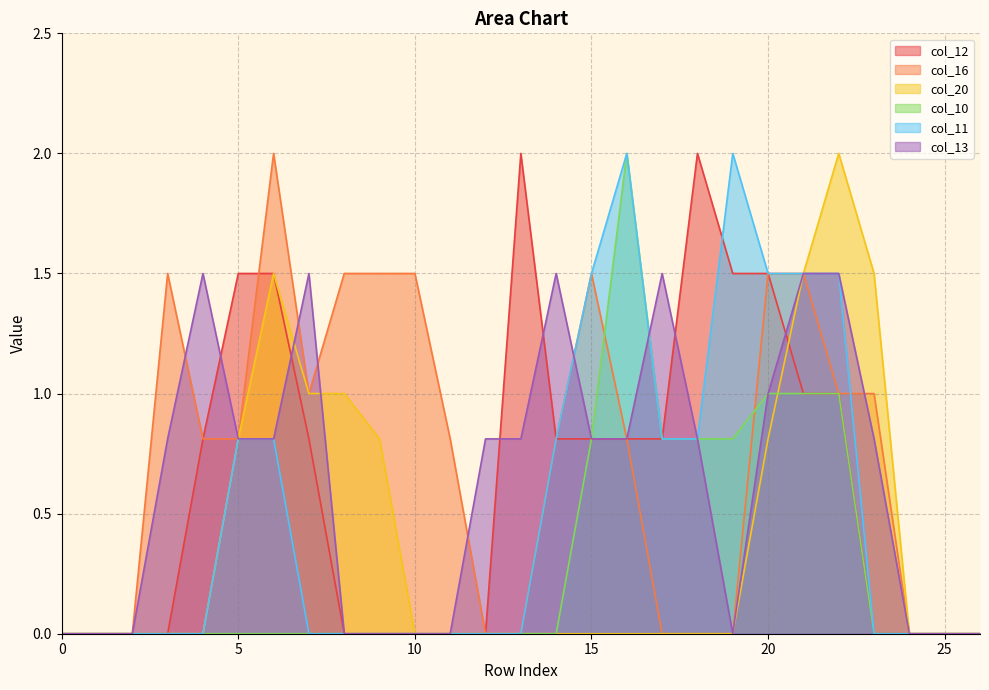

At which category does col_12 reach its first local peak?

13